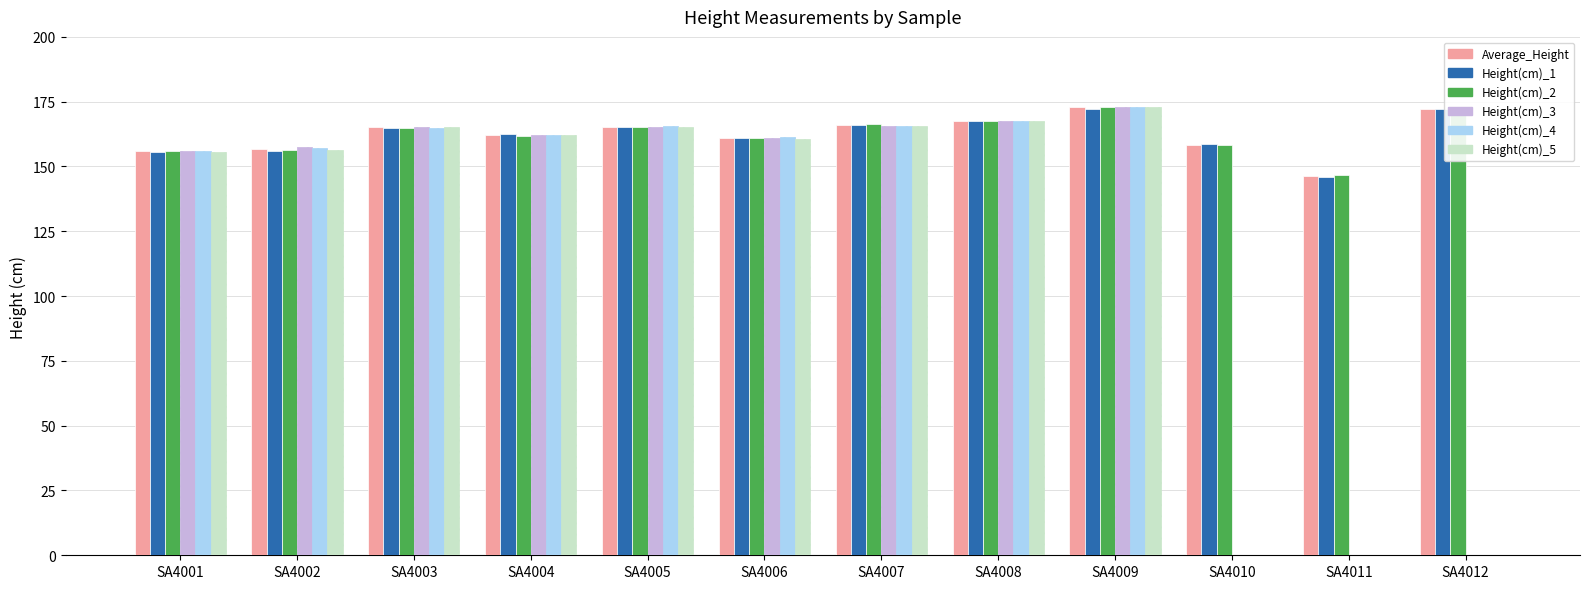

What is the sum of all Height(cm)_2 values?

1949.5